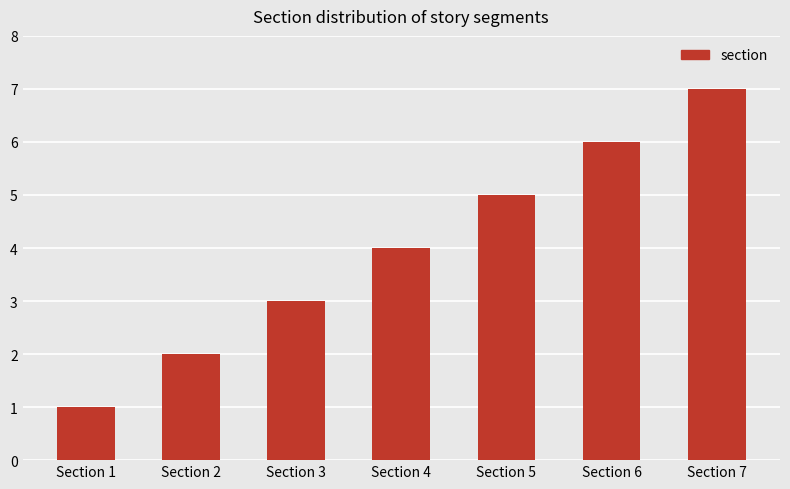

How many bars are there in total?

7